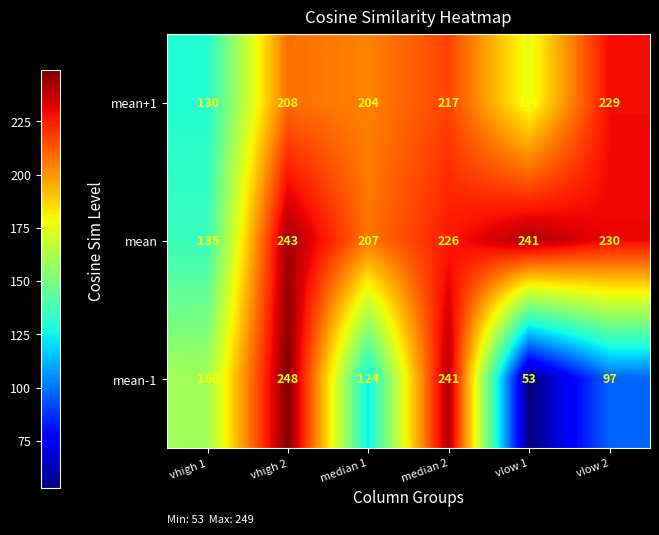

How many values in the mean+1 series are below 208?

3